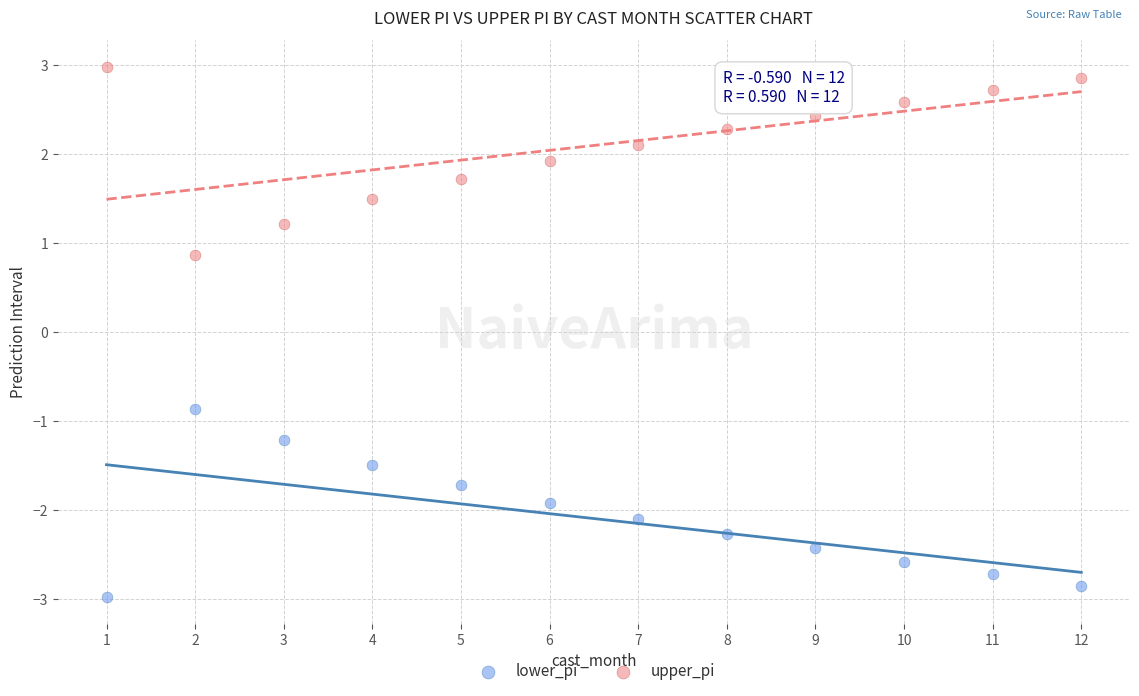

What are all the series names shown in the legend?

lower_pi, upper_pi